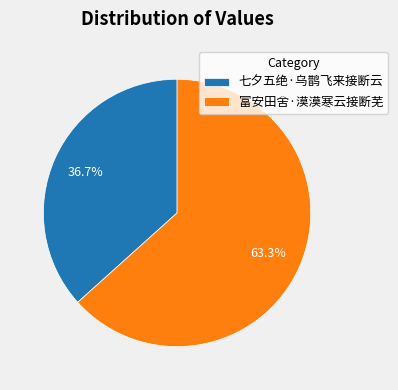

Which slice is the largest?

富安田舍·漠漠寒云接断芜